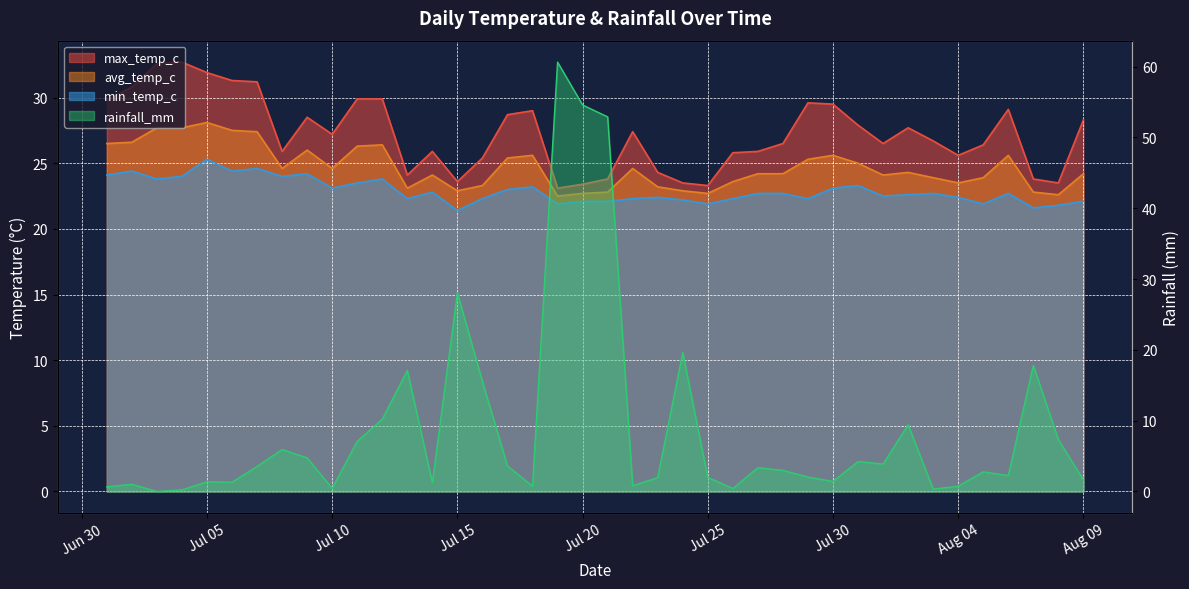

Which label corresponds to the largest value in the chart?

2024-07-19